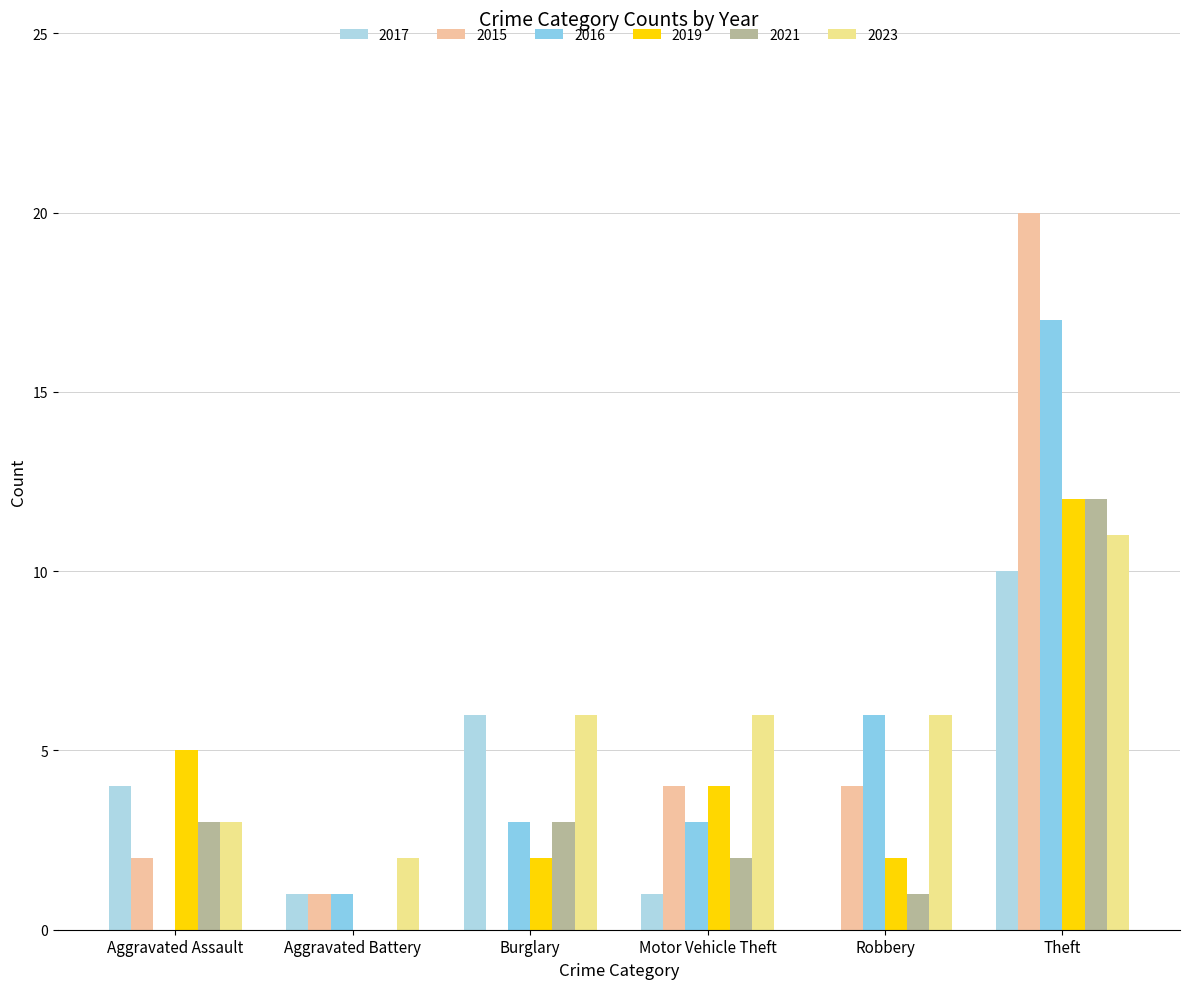

At which label does 2023 first exceed 6?

Theft